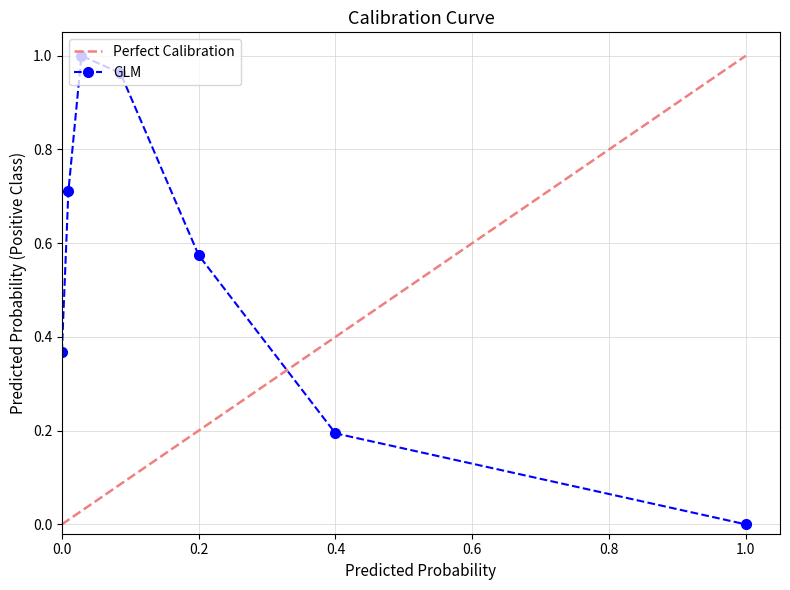

The GLM series shows -0.4 at 1.0. True or false?

False